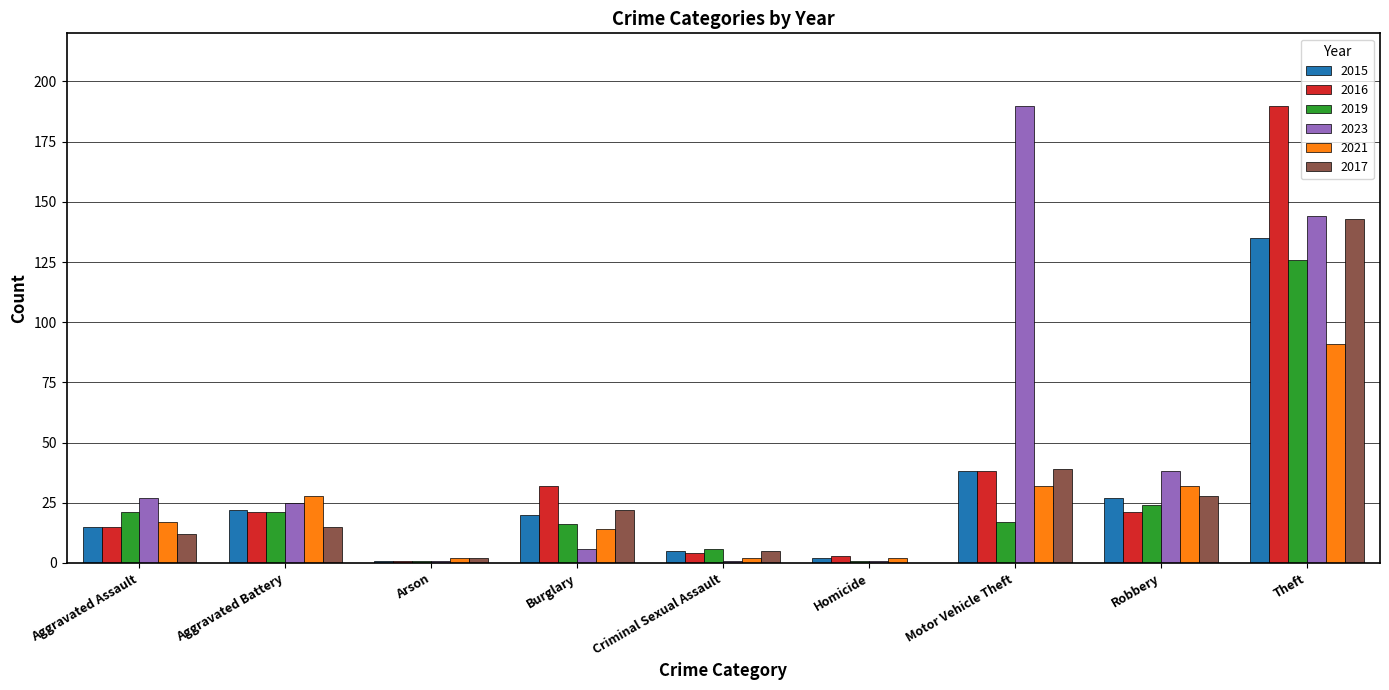

Reading left to right, list all the values displayed in this chart.

2015: 15	22	1	20	5	2	38	27	135
2016: 15	21	1	32	4	3	38	21	190
2019: 21	21	1	16	6	1	17	24	126
2023: 27	25	1	6	1	1	190	38	144
2021: 17	28	2	14	2	2	32	32	91
2017: 12	15	2	22	5	0	39	28	143